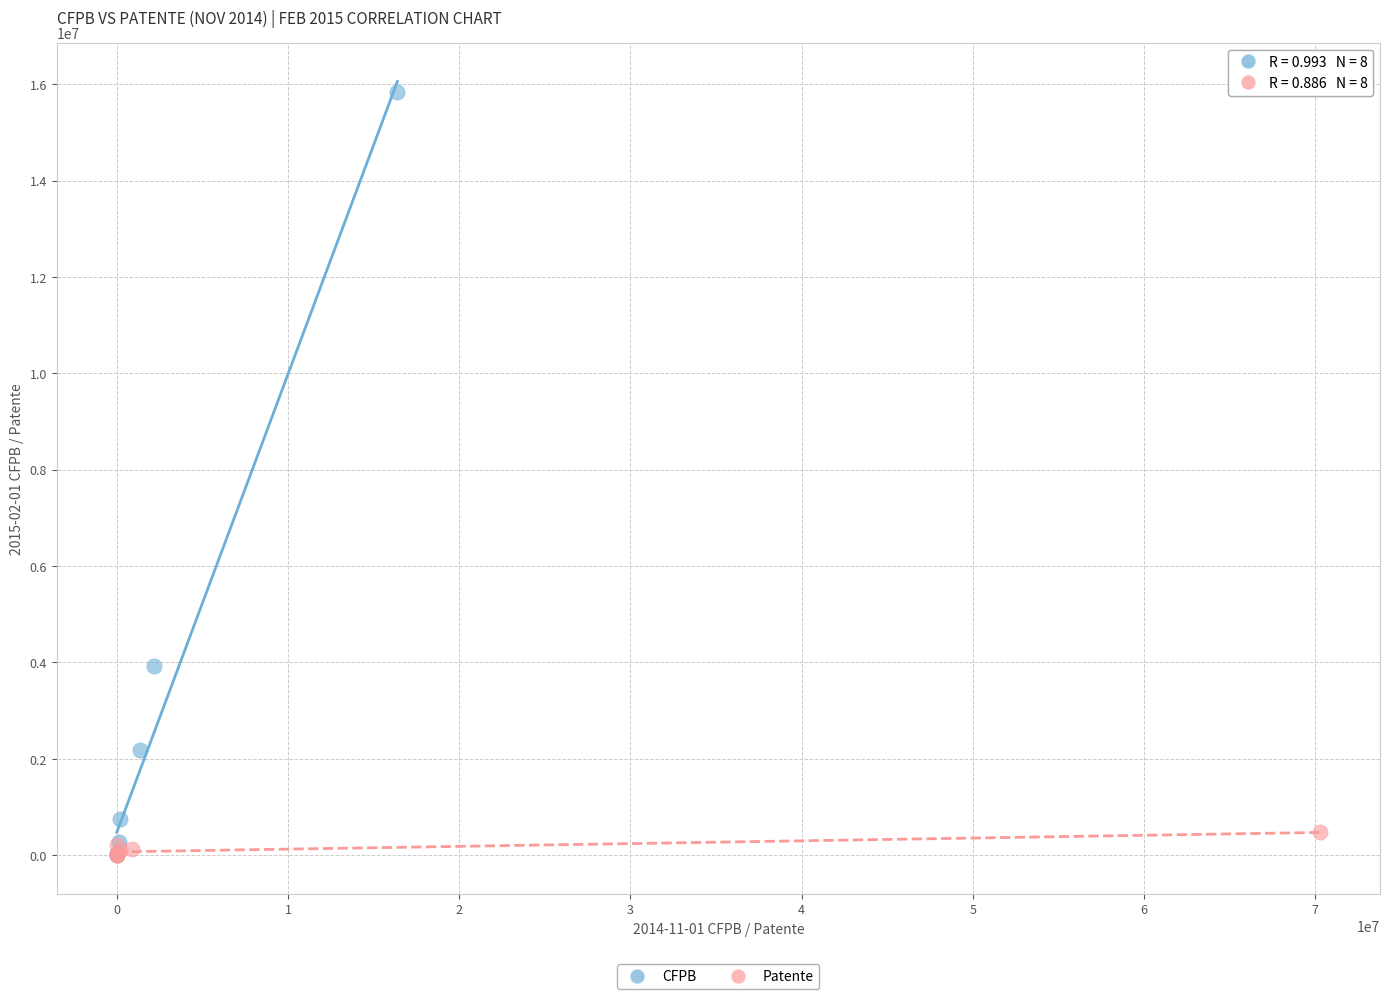

Which series reaches the maximum Y coordinate?

CFPB